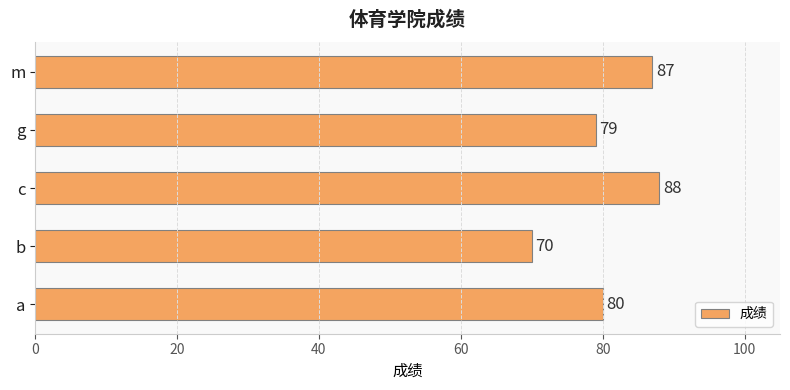

List the labels in order of value, largest first.

c, m, a, g, b